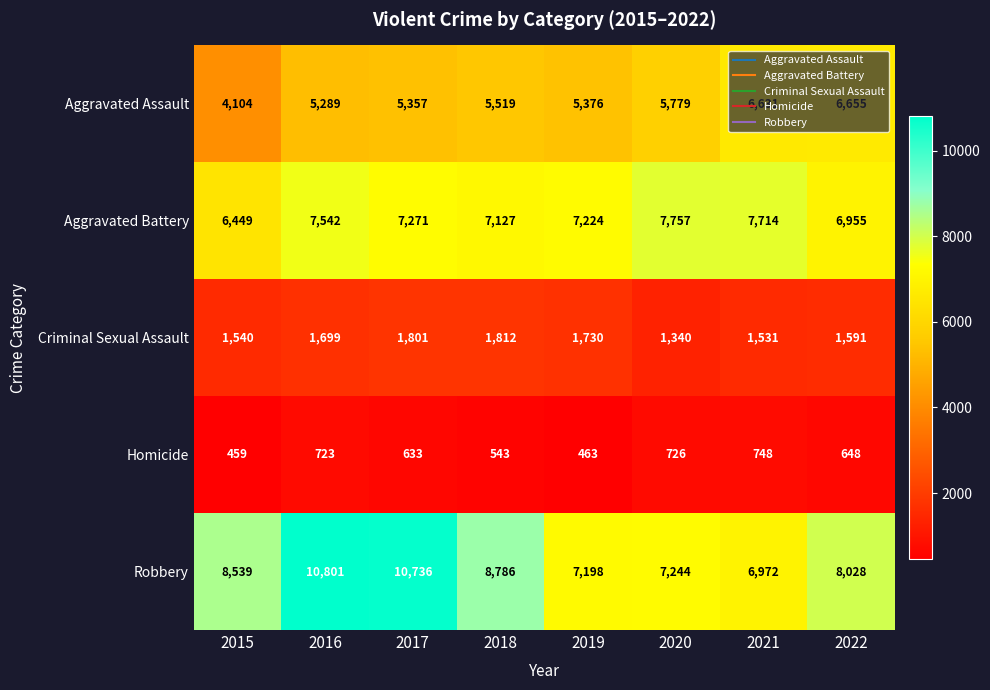

Which series changed the most between 2017 and 2018?

Robbery